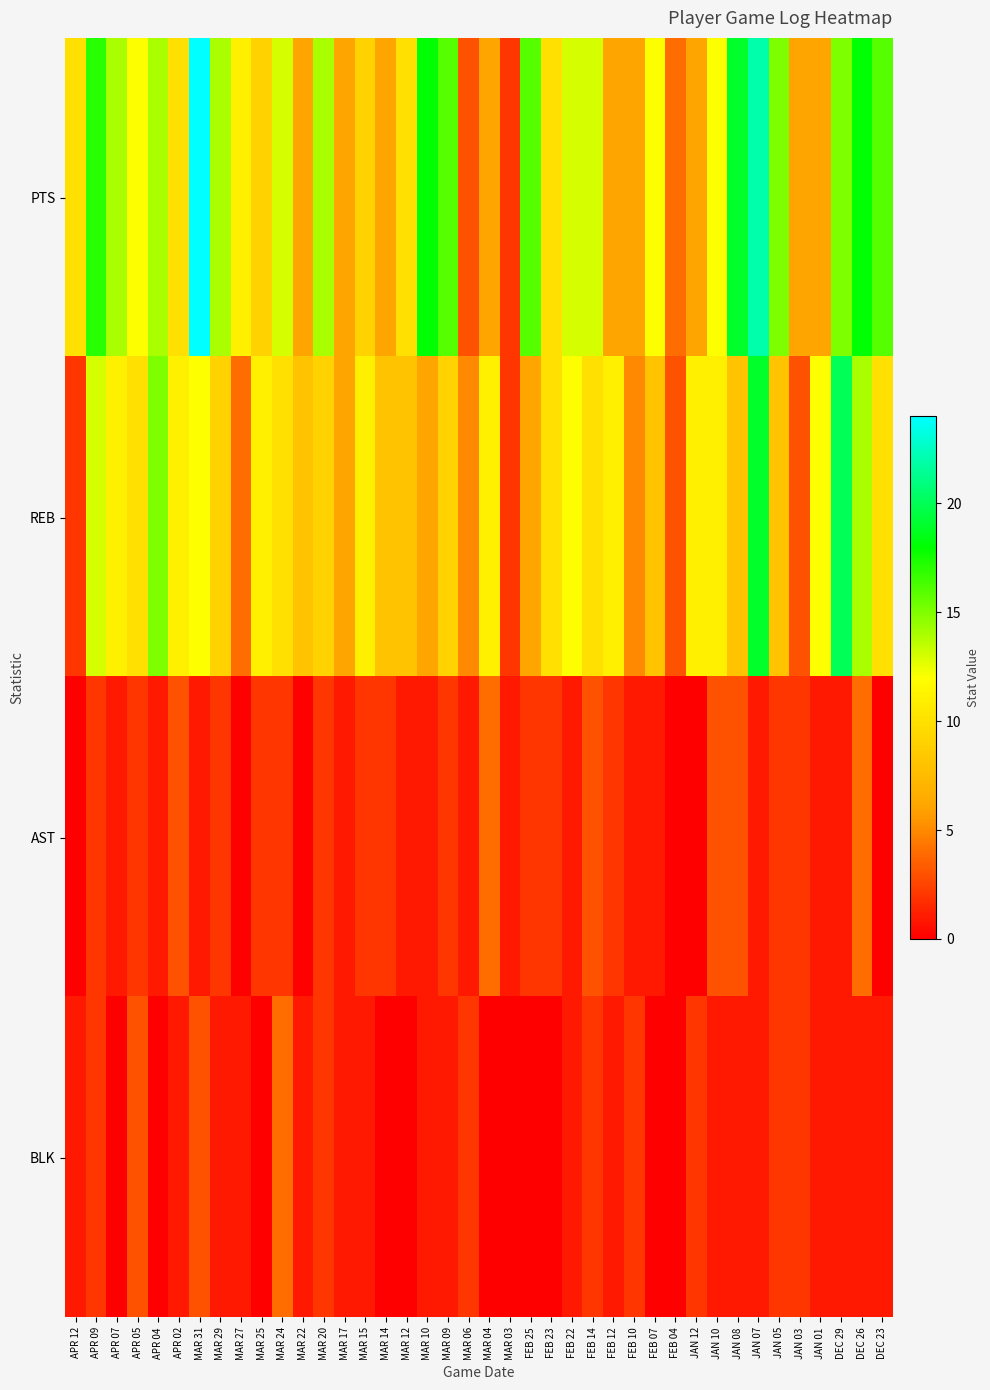

Count the number of data series in this chart.

4